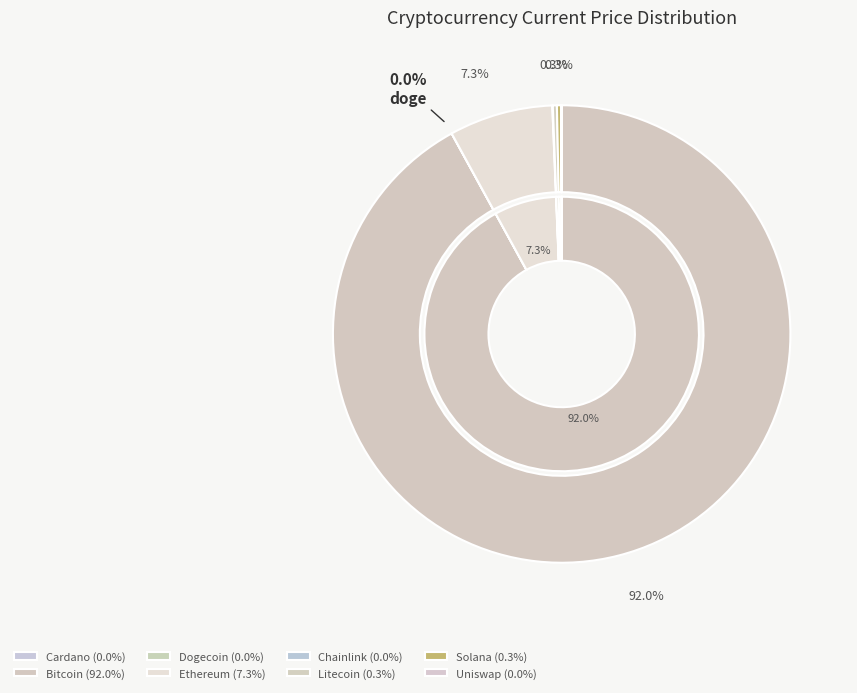

Does btc account for over 50% of the chart?

Yes